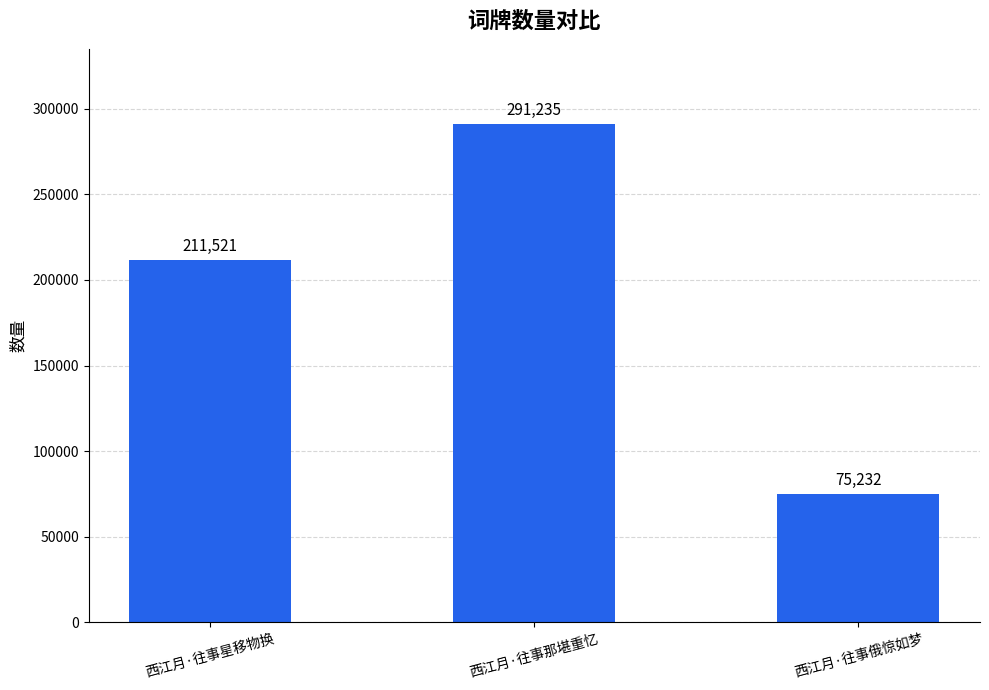

Count the number of categories in the chart.

3